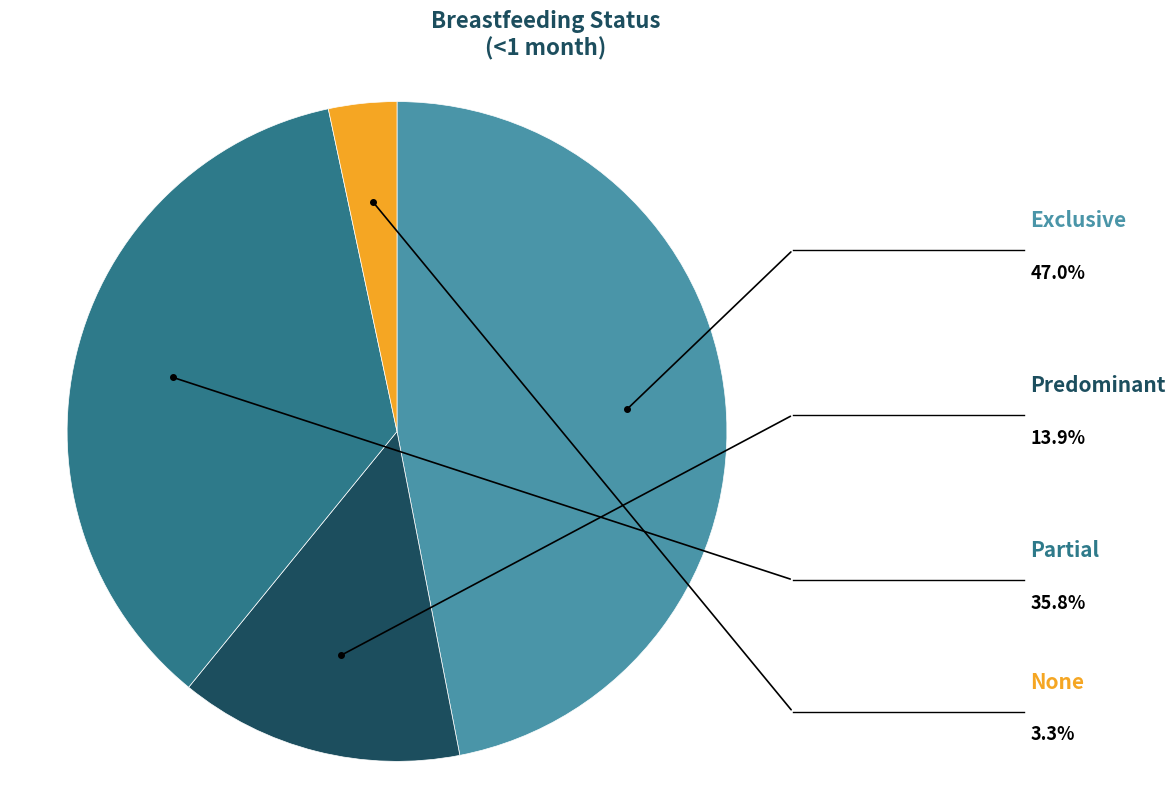

Is there any slice that represents more than half of the pie?

No